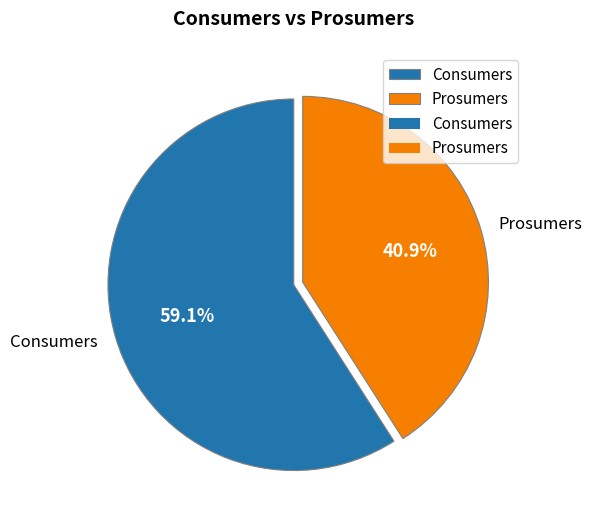

To the nearest percent, what is the difference between the Consumers and Prosumers slice percentages?

18%